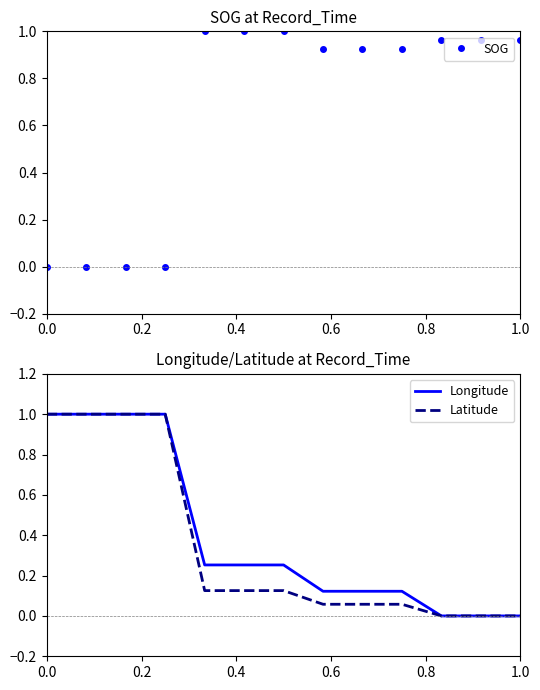

Is it true that Longitude equals 1.4 at 0.0?

False